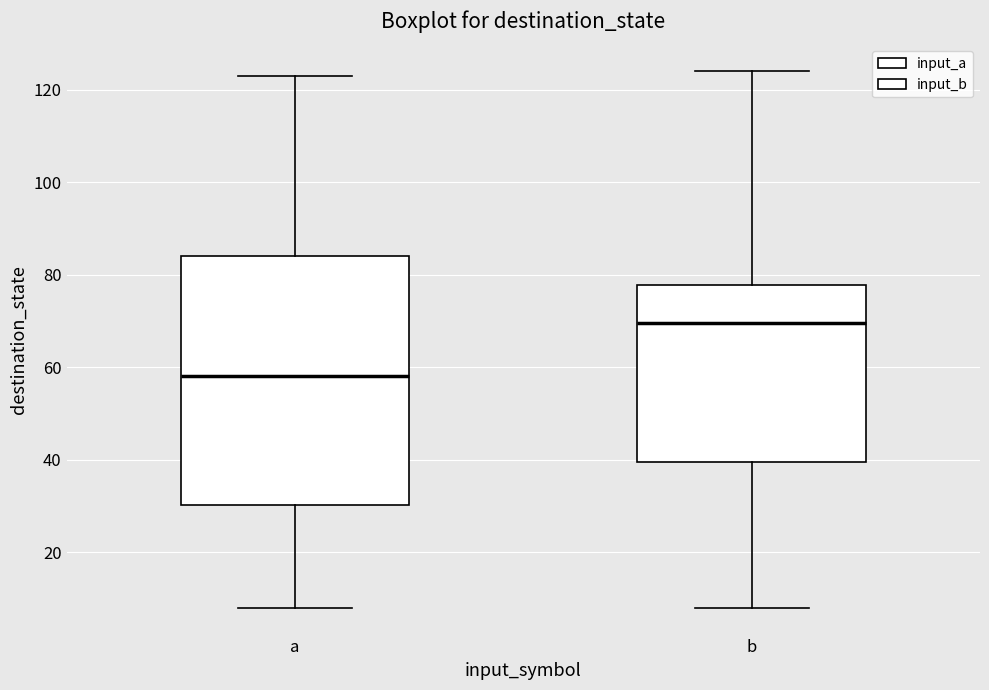

Reading left to right, transcribe this box plot: for each box, give where its median line is, the range the box spans, and where its two whiskers end, as read against the y-axis. The values are not printed on the chart, so give them approximately, as read against the axis.

a: median 58, box 30 to 84, whiskers 8 to 124
b: median 70, box 40 to 78, whiskers 8 to 124